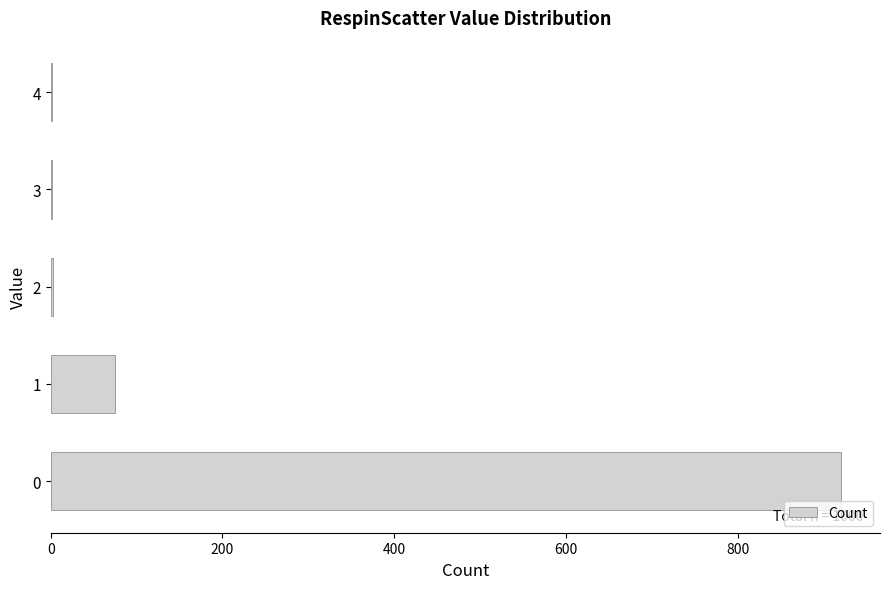

What is the change in value from 0 to 1?

-845